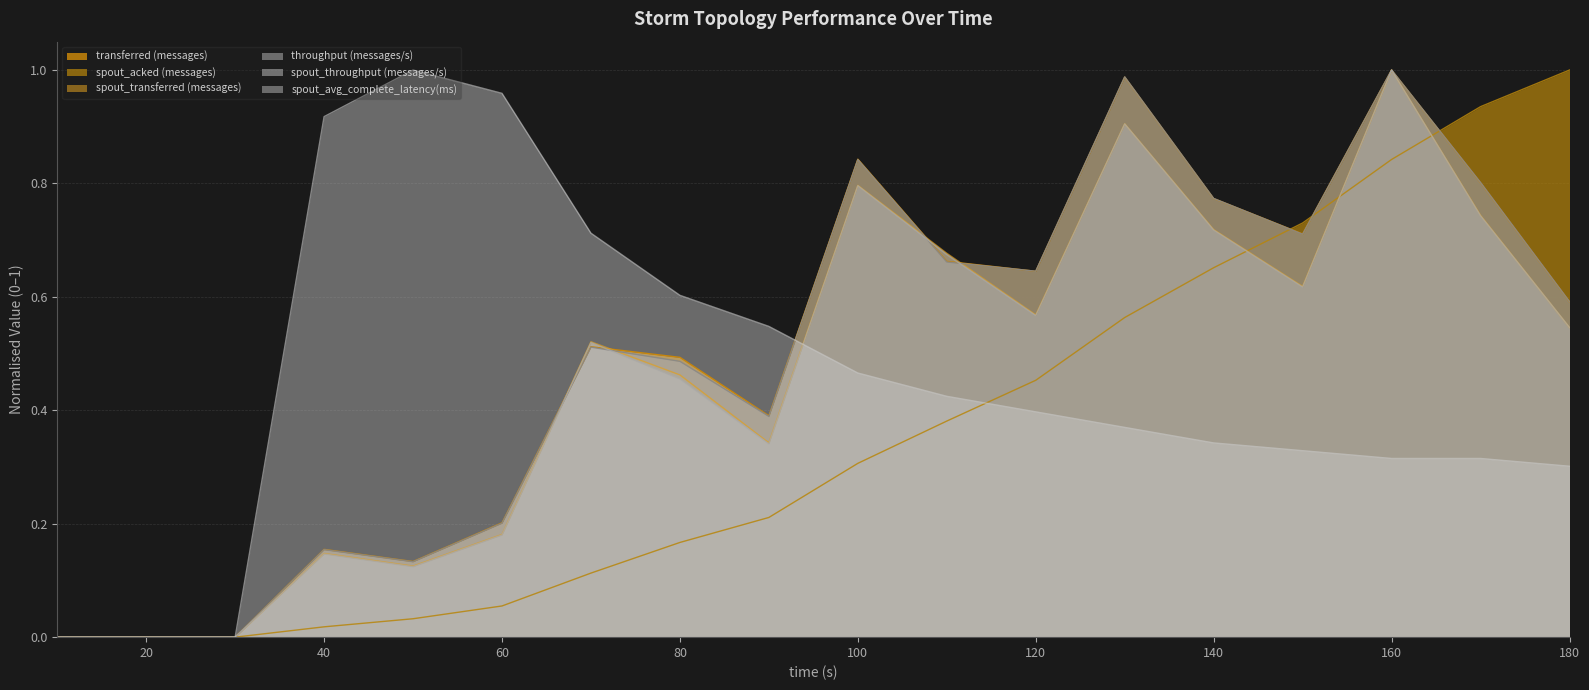

What are all the series names shown in the legend?

transferred (messages), spout_acked (messages), spout_transferred (messages), throughput (messages/s), spout_throughput (messages/s), spout_avg_complete_latency(ms)